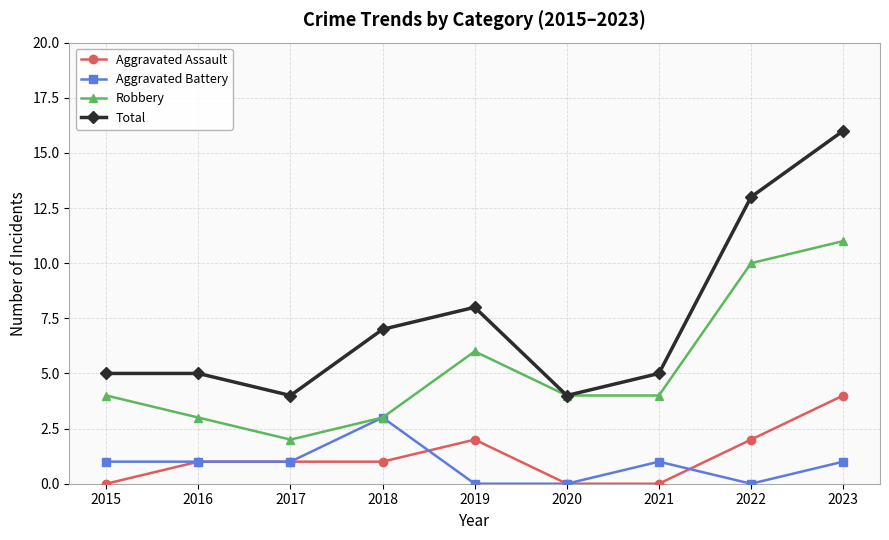

What is the difference between the Total values at 2016 and 2022?

8